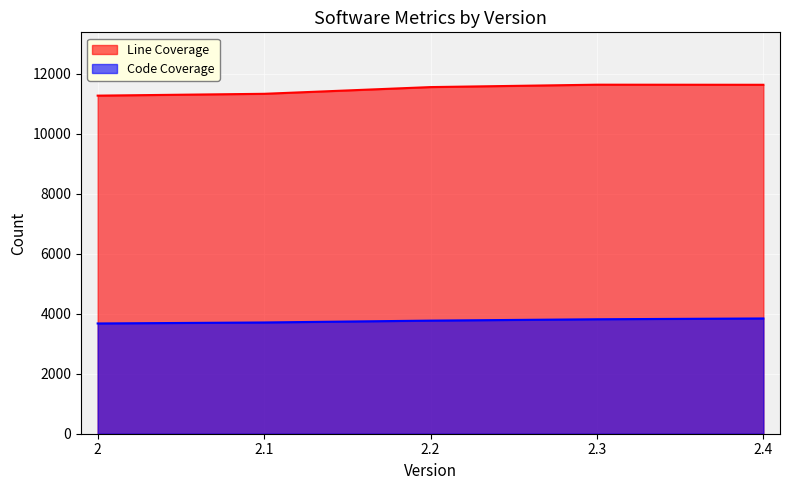

How many values in the Line Coverage series are below 11557?

2